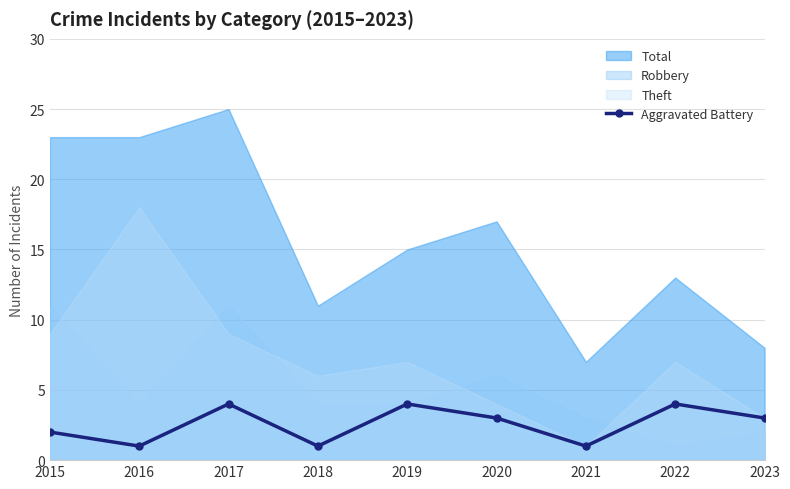

True or false: Aggravated Battery has a value of 4 at 2017.

True